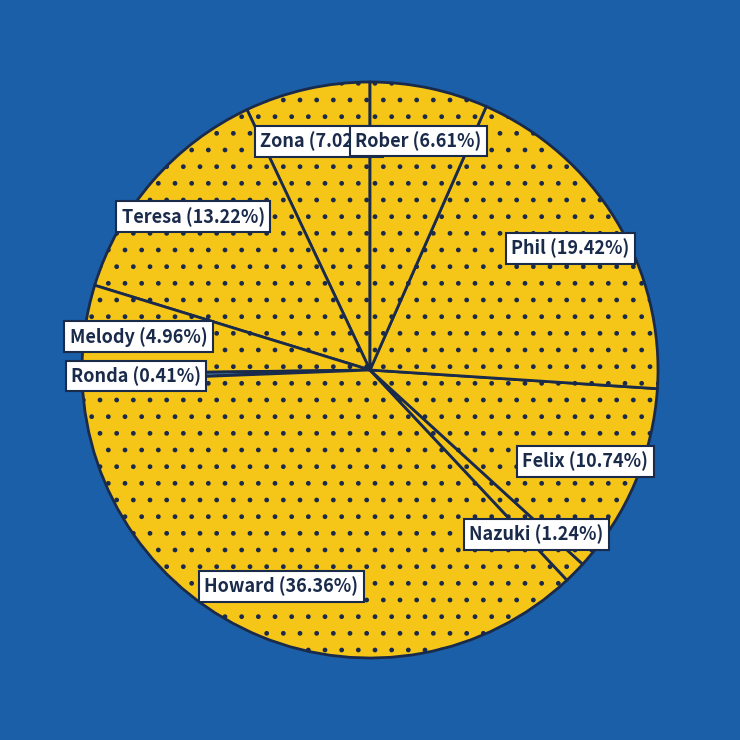

What is the largest slice in the pie chart?

Howard